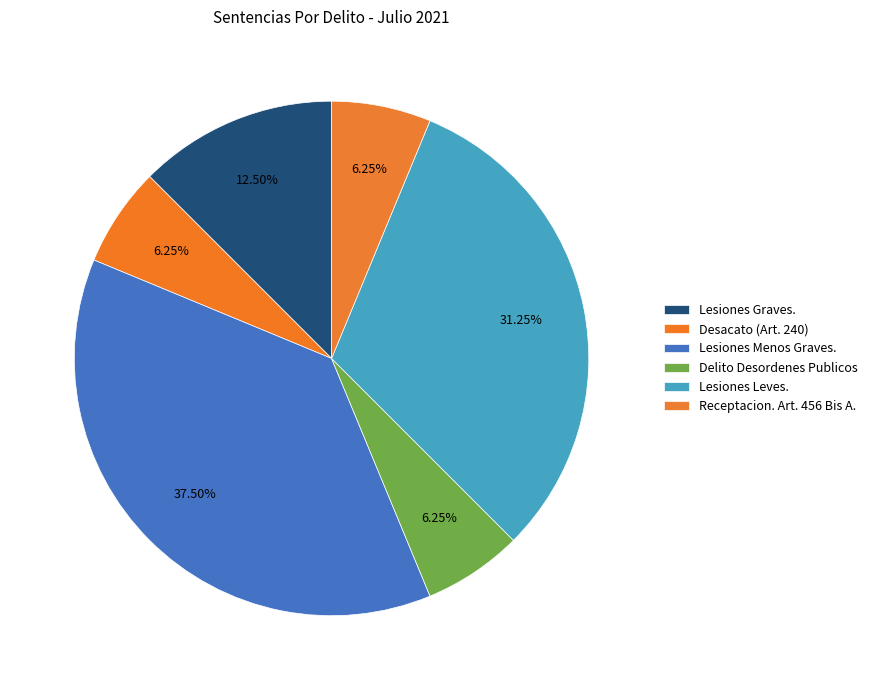

Is there any slice that represents more than half of the pie?

No